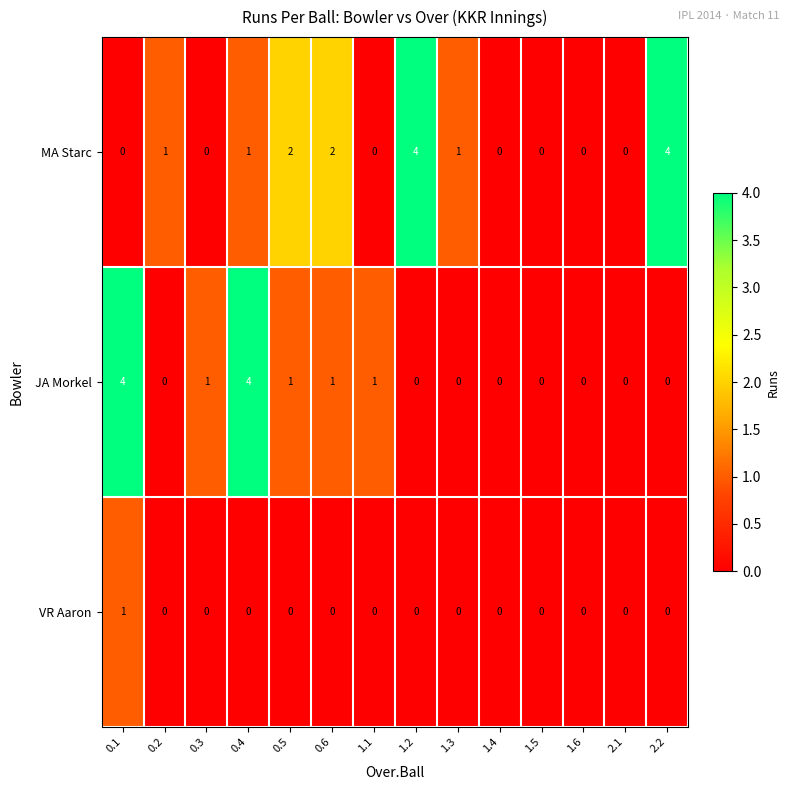

Which series changed the most between 1.3 and 2.1?

MA Starc